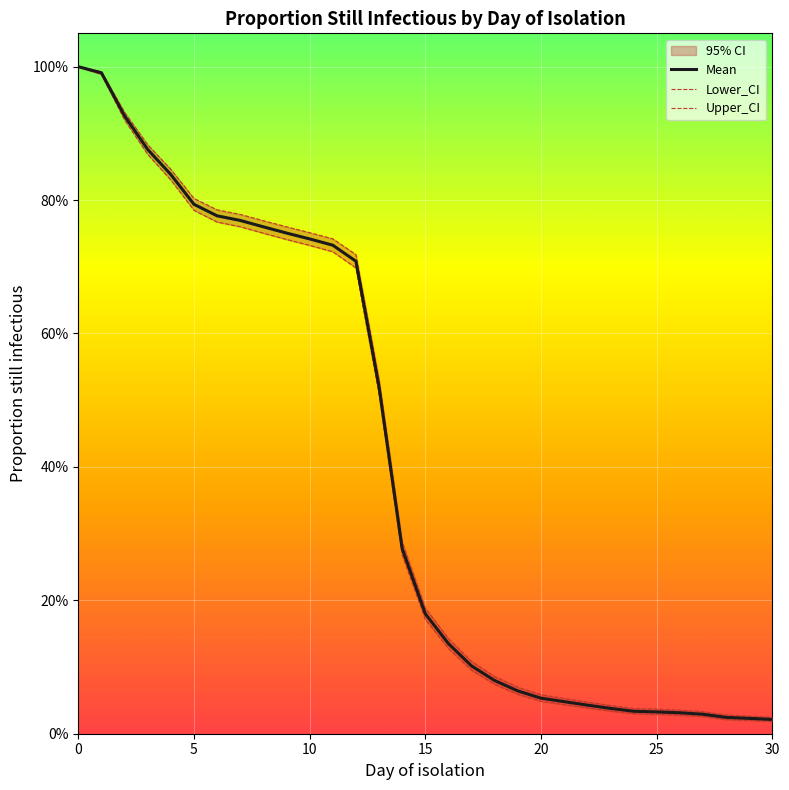

How many lines are shown in the chart?

3